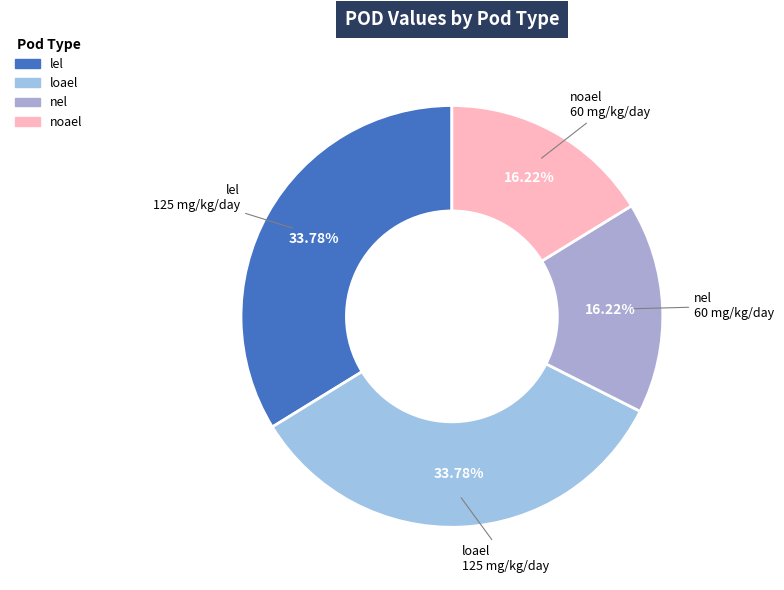

What percentage is the loael slice, to the nearest percent?

34%